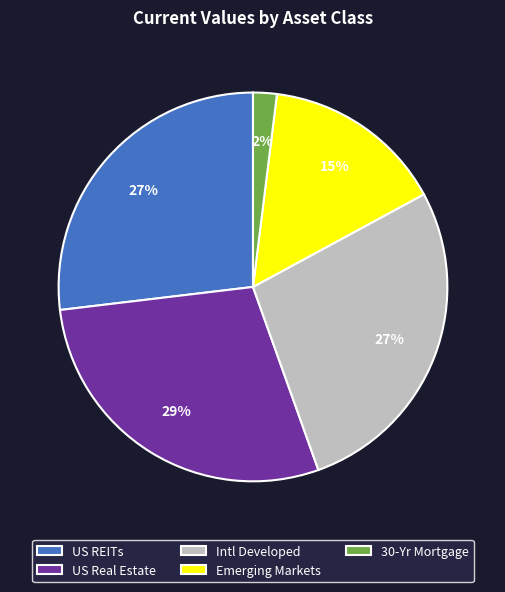

Is Emerging Markets the majority of the pie?

No